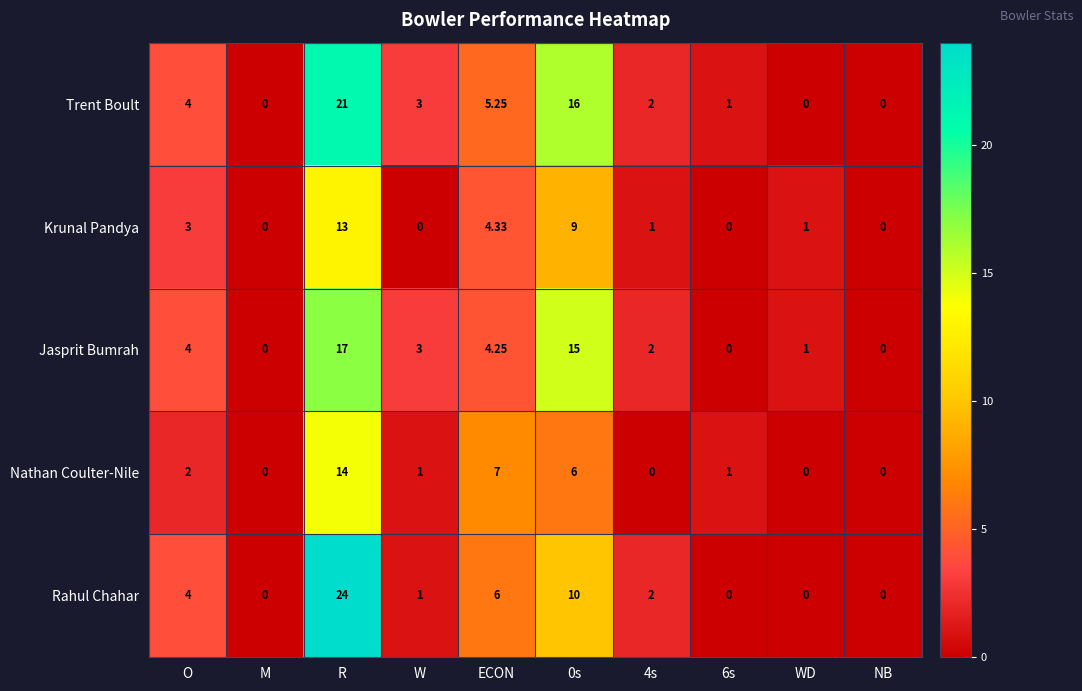

Which series has the largest total across all categories?

Trent Boult